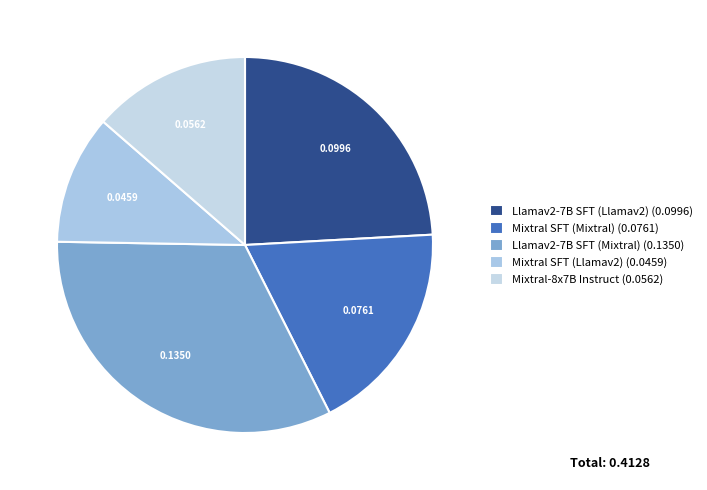

To the nearest percent, what portion does Mixtral-8x7B Instruct represent?

14%